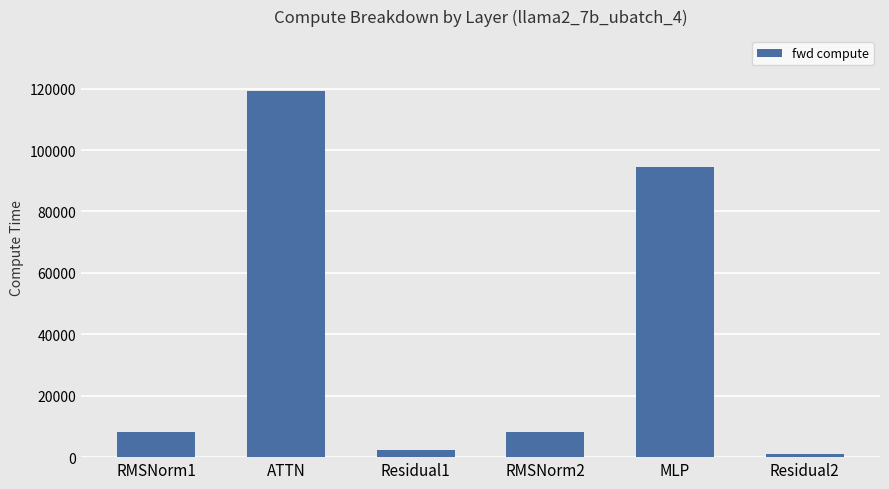

Between Residual2 and Residual1, which is larger?

Residual1